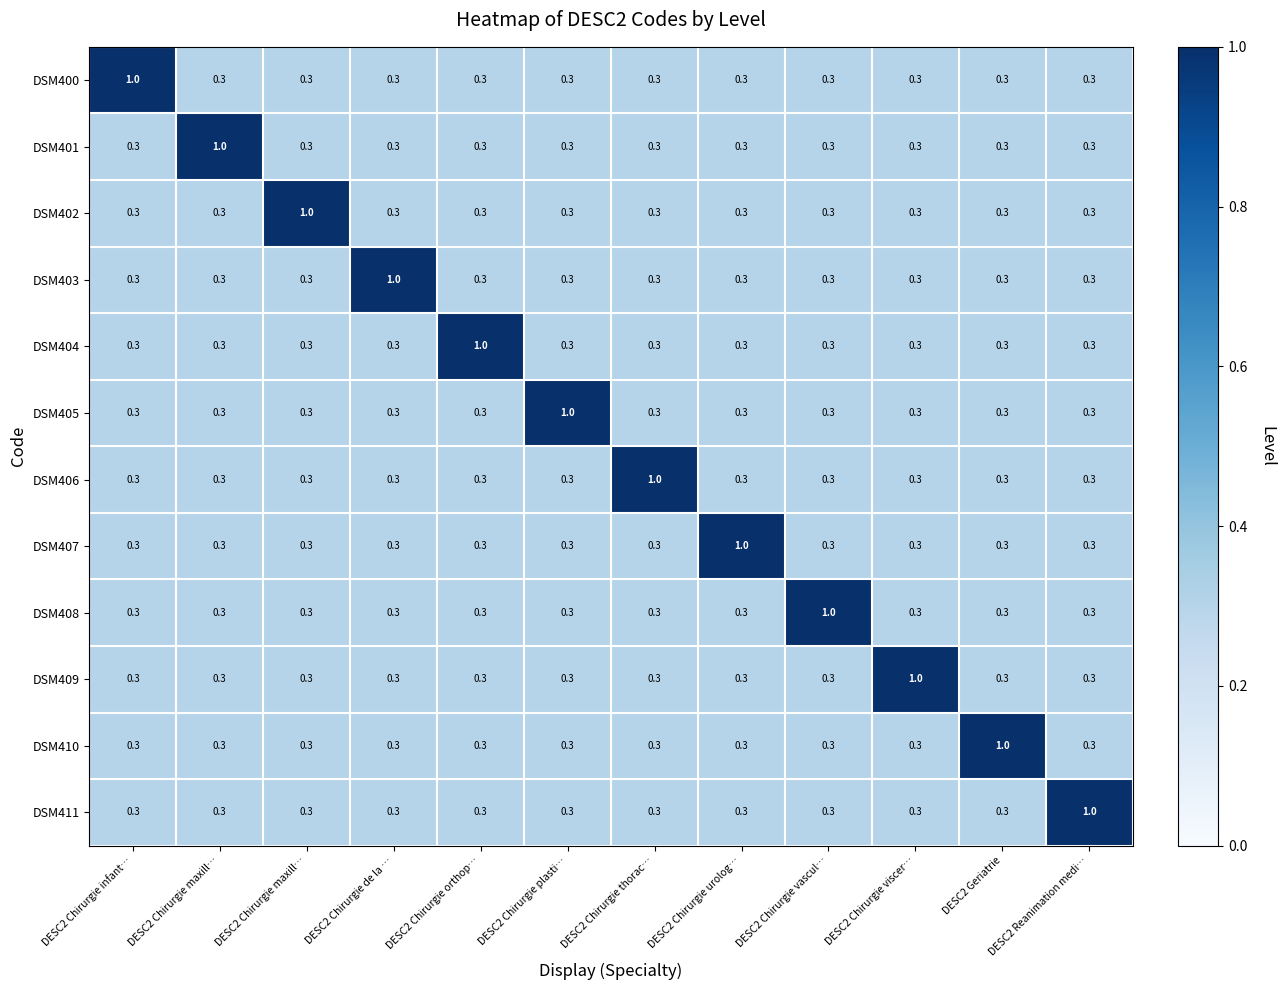

How many categories are shown in the chart?

12